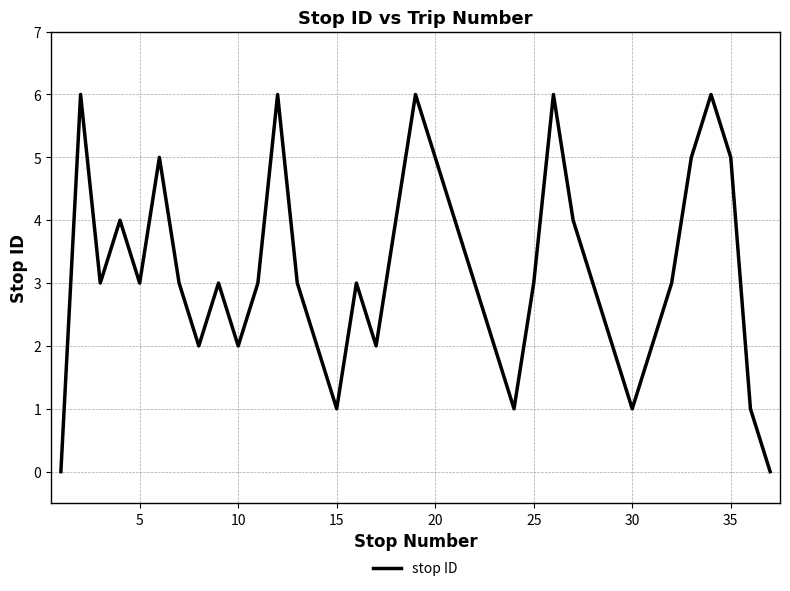

Is this an area chart (filled region under the line)?

No